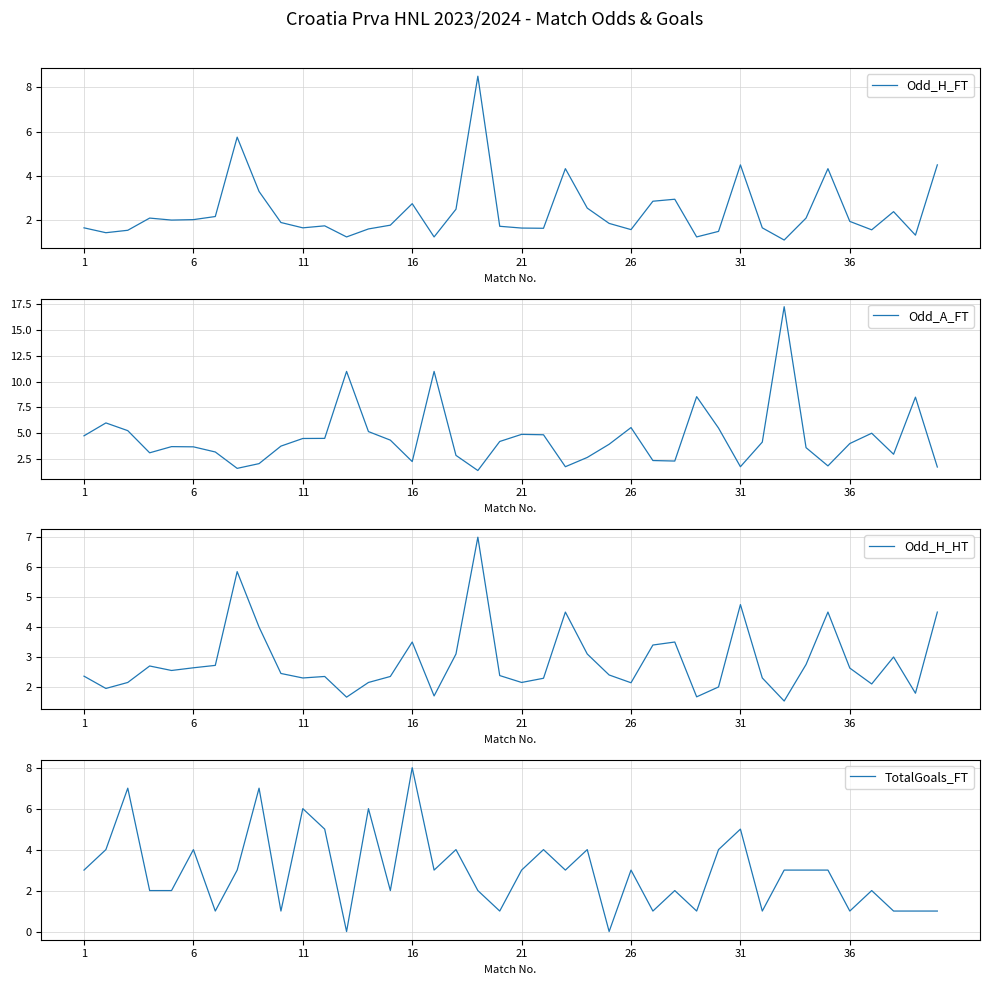

Reading left to right, what are all the values shown in this chart?

Odd_H_FT: 1.7	1.4	1.6	2.1	2.0	2.0	2.2	5.8	3.3	1.9	1.7	1.8	1.2	1.6	1.8	2.8	1.2	2.5	8.5	1.7	1.6	1.6	4.3	2.5	1.9	1.6	2.9	3.0	1.2	1.5	4.5	1.7	1.1	2.1	4.3	1.9	1.6	2.4	1.3	4.5
Odd_A_FT: 4.8	6.0	5.2	3.1	3.7	3.7	3.2	1.6	2.0	3.8	4.5	4.5	11.0	5.2	4.3	2.2	11.0	2.9	1.4	4.2	4.9	4.8	1.8	2.6	3.9	5.5	2.4	2.3	8.6	5.5	1.8	4.1	17.3	3.6	1.8	4.0	5.0	3.0	8.5	1.7
Odd_H_HT: 2.4	1.9	2.1	2.7	2.5	2.6	2.7	5.8	4.0	2.5	2.3	2.4	1.7	2.1	2.4	3.5	1.7	3.1	7.0	2.4	2.1	2.3	4.5	3.1	2.4	2.1	3.4	3.5	1.7	2.0	4.8	2.3	1.5	2.8	4.5	2.6	2.1	3.0	1.8	4.5
TotalGoals_FT: 3.0	4.0	7.0	2.0	2.0	4.0	1.0	3.0	7.0	1.0	6.0	5.0	0.0	6.0	2.0	8.0	3.0	4.0	2.0	1.0	3.0	4.0	3.0	4.0	0.0	3.0	1.0	2.0	1.0	4.0	5.0	1.0	3.0	3.0	3.0	1.0	2.0	1.0	1.0	1.0